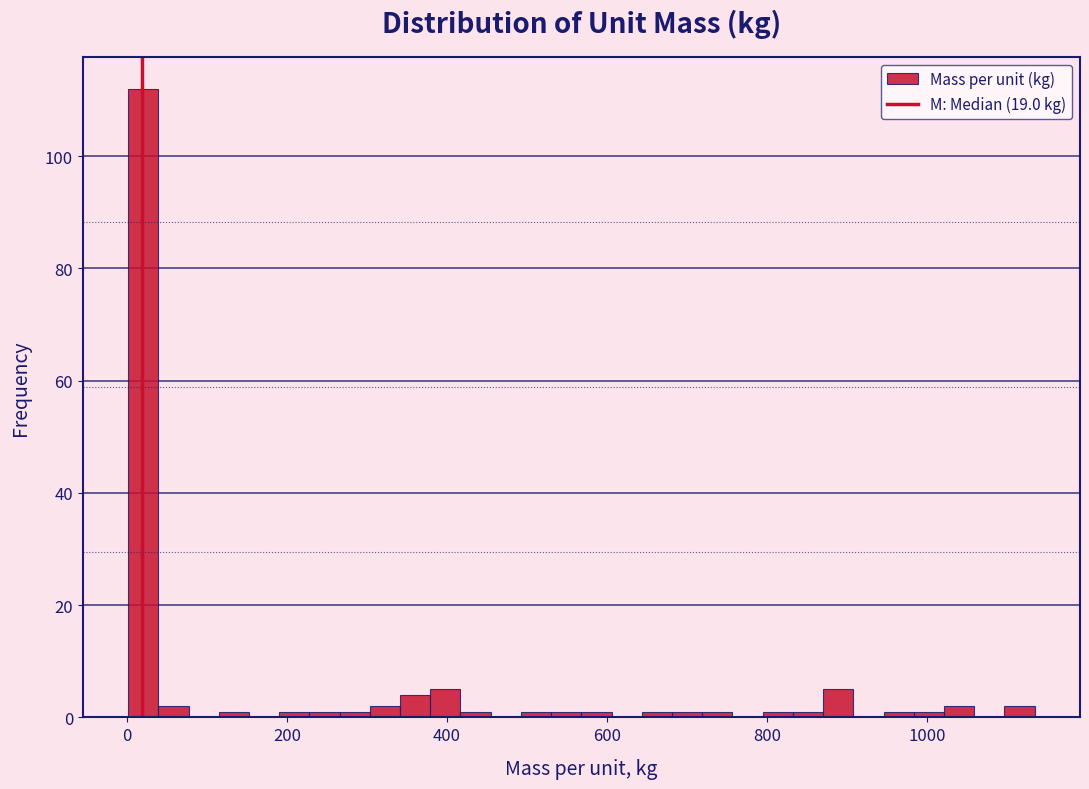

Read against the x-axis, roughly where is the centre of the tallest bar?

20